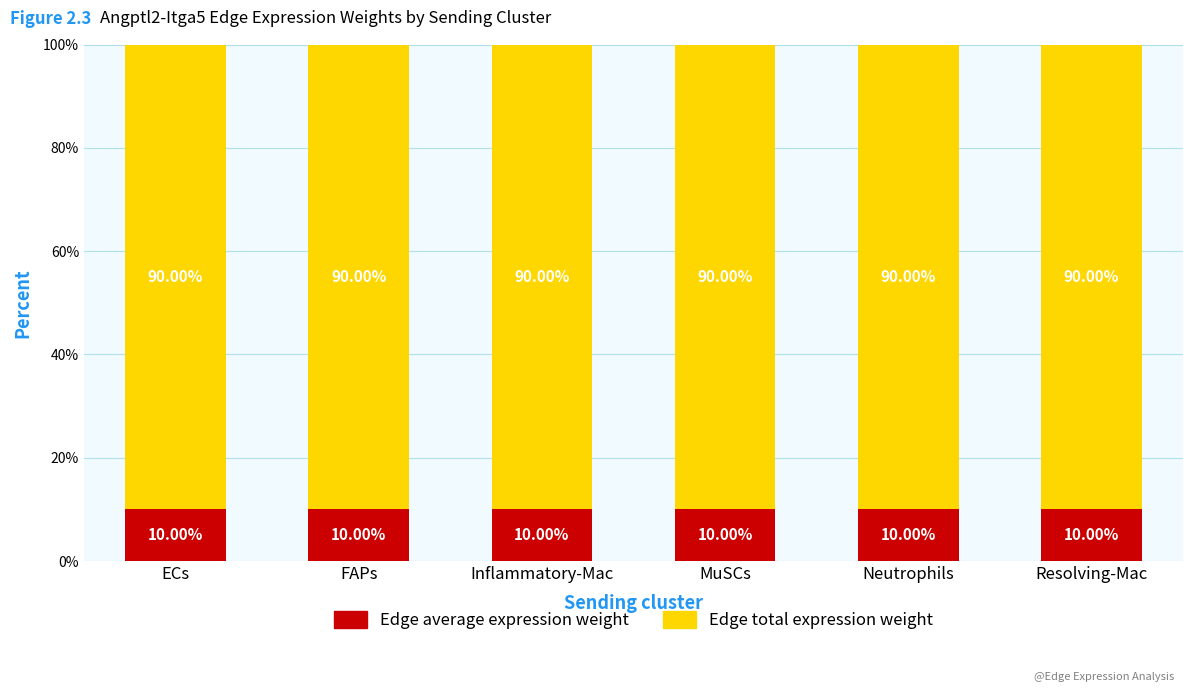

Where does the Edge average expression weight series first go above 10?

MuSCs